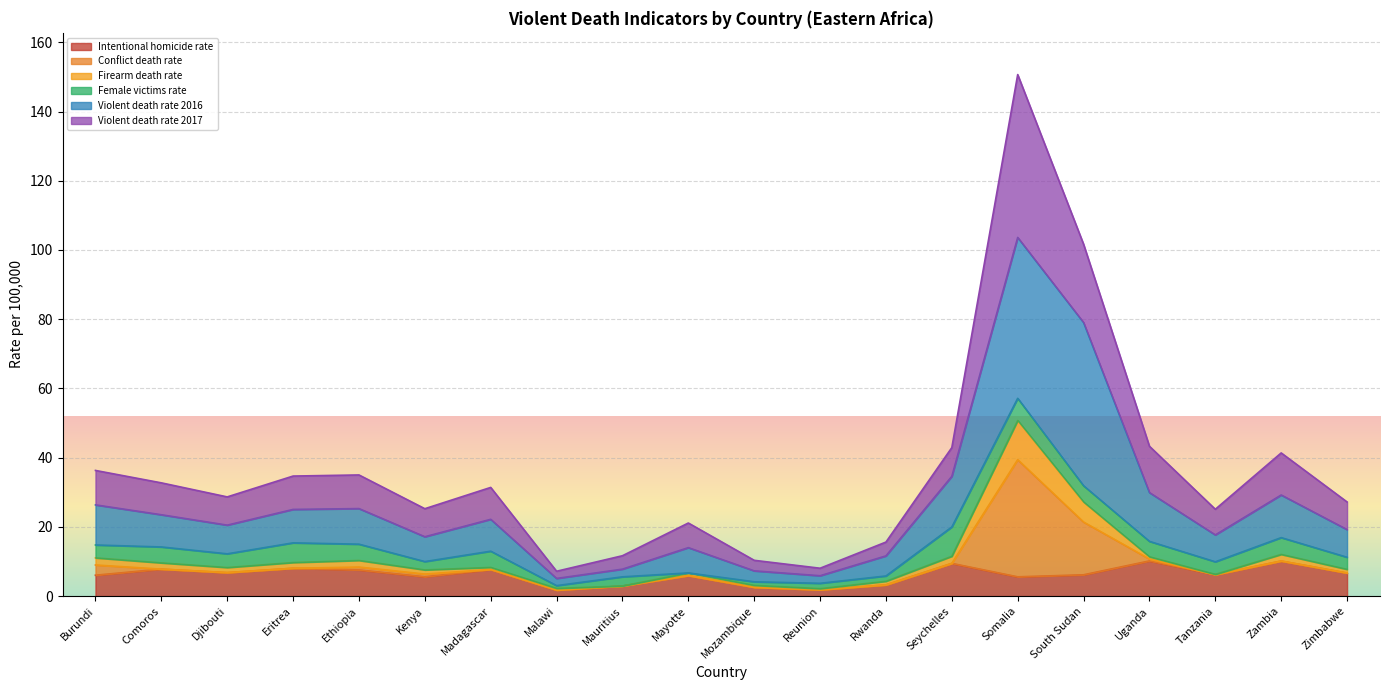

What is the average value of the Firearm death rate series?

10.7